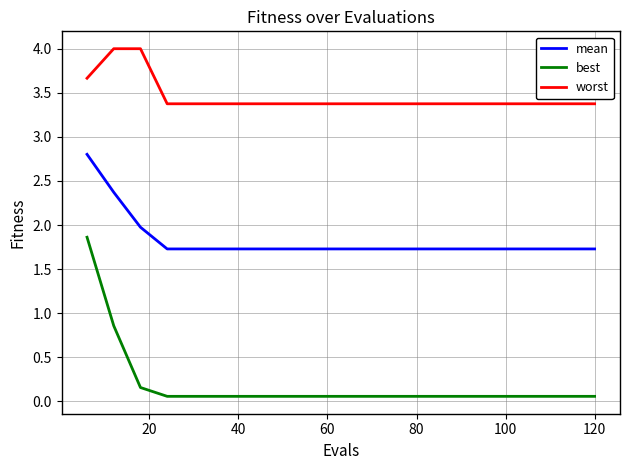

Which series has the largest range (max minus min)?

best